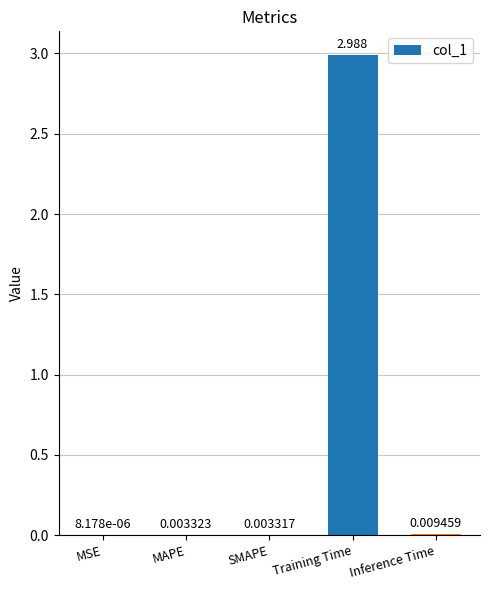

Where is the data nearest to the value 1?

Inference Time